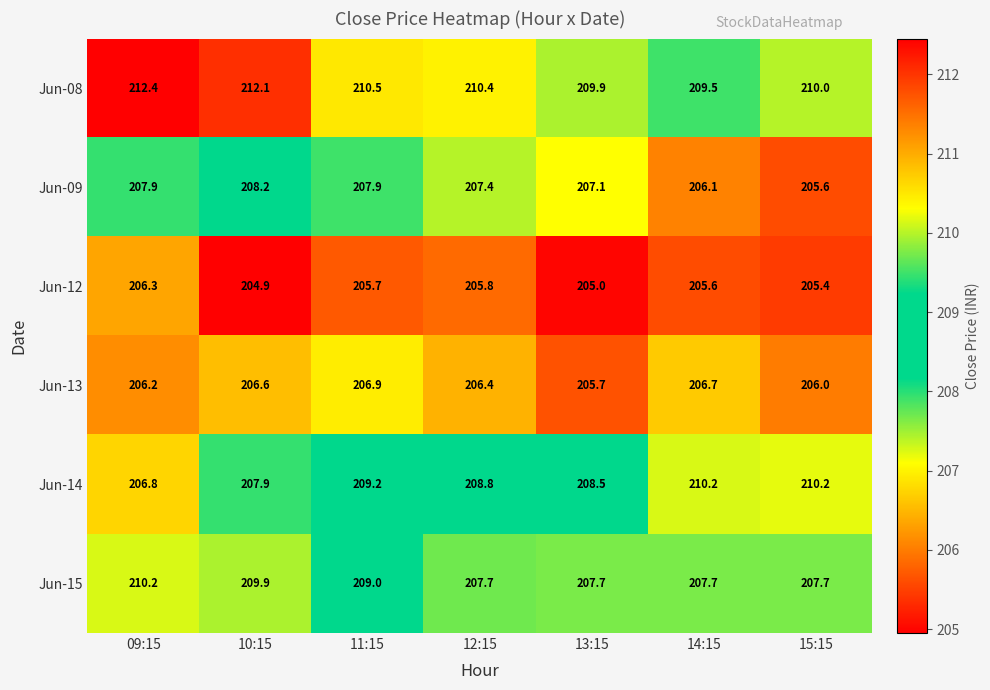

What is the approximate value of Jun-08 at 14:15?

209.5